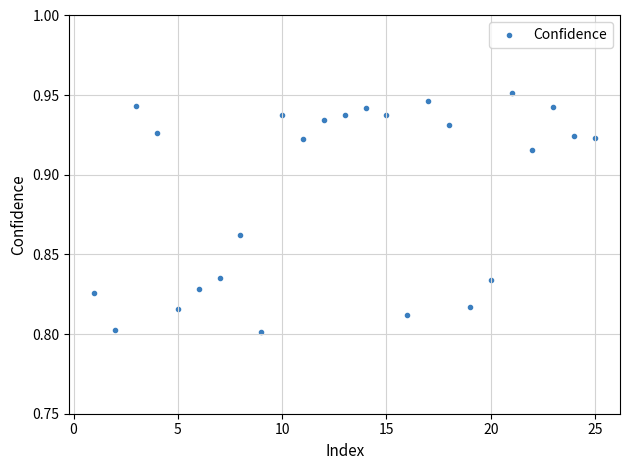

What is the range of X values (max minus min)?

24.0